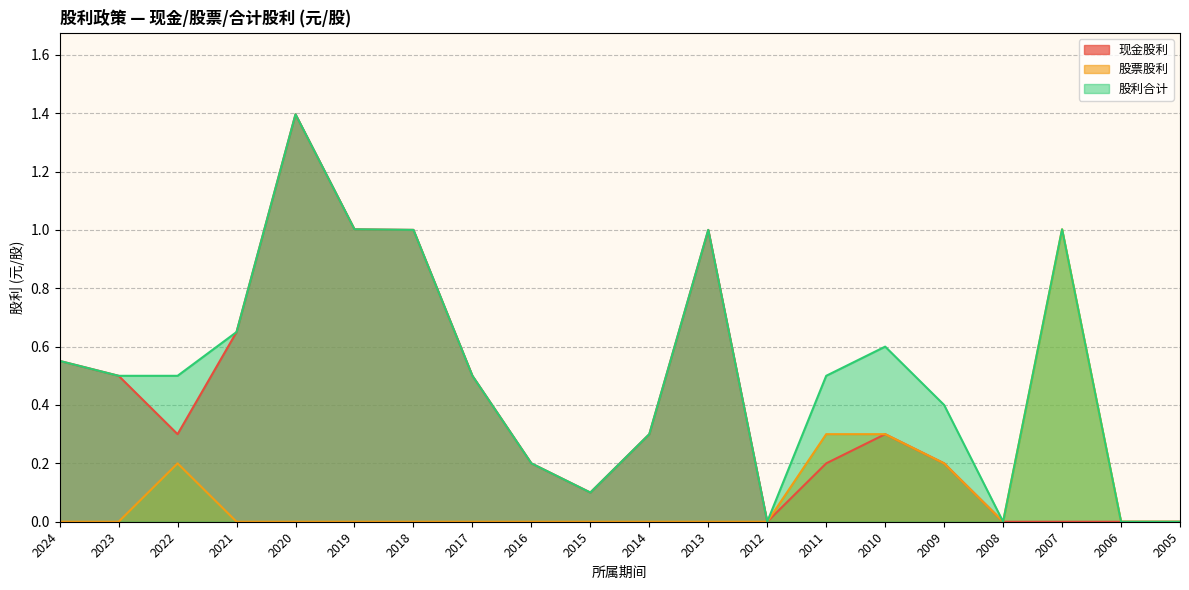

How many values in the 股利合计 series exceed 0?

16